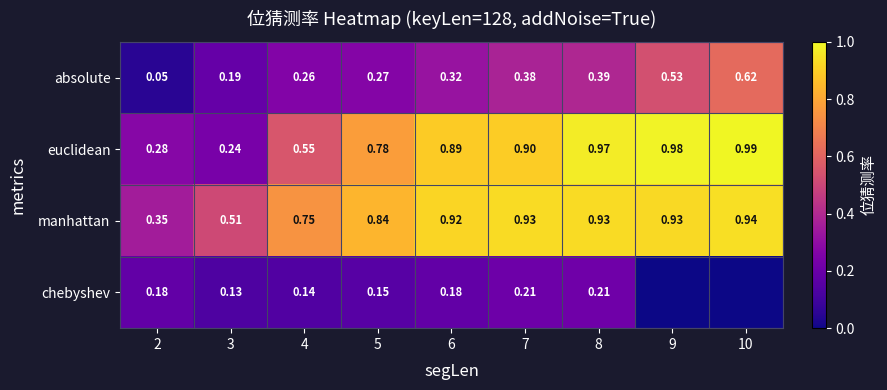

At 4, list the series in order from largest to smallest.

manhattan, euclidean, absolute, chebyshev